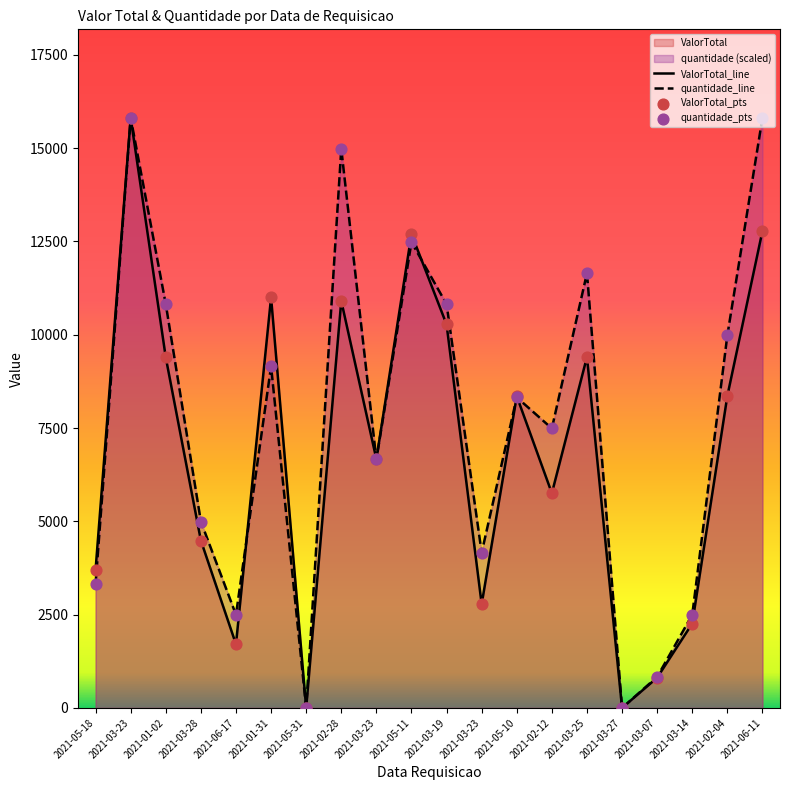

Is the value of quantidade at 2021-02-04 greater than the value of ValorTotal at 2021-01-02?

Yes